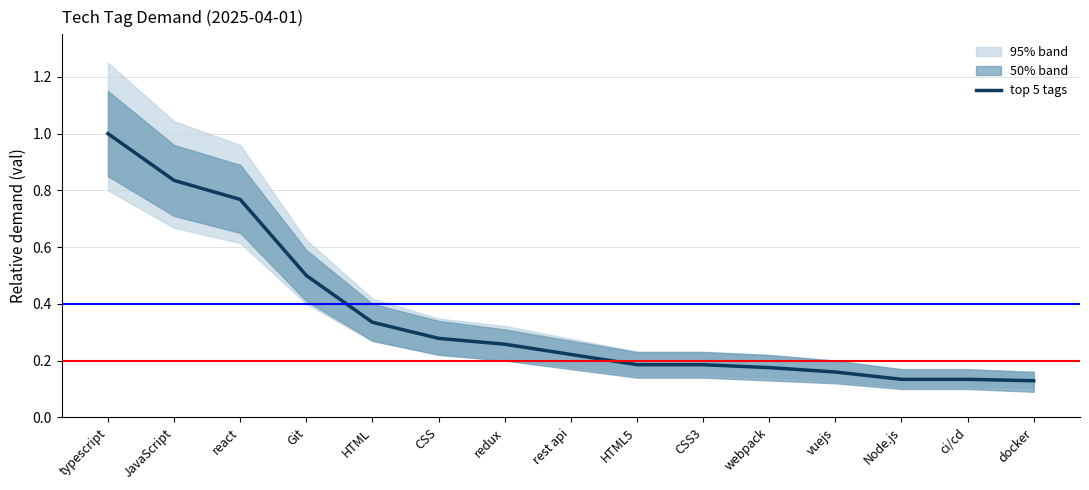

True or false: the data has more than 0 interior local peaks.

False